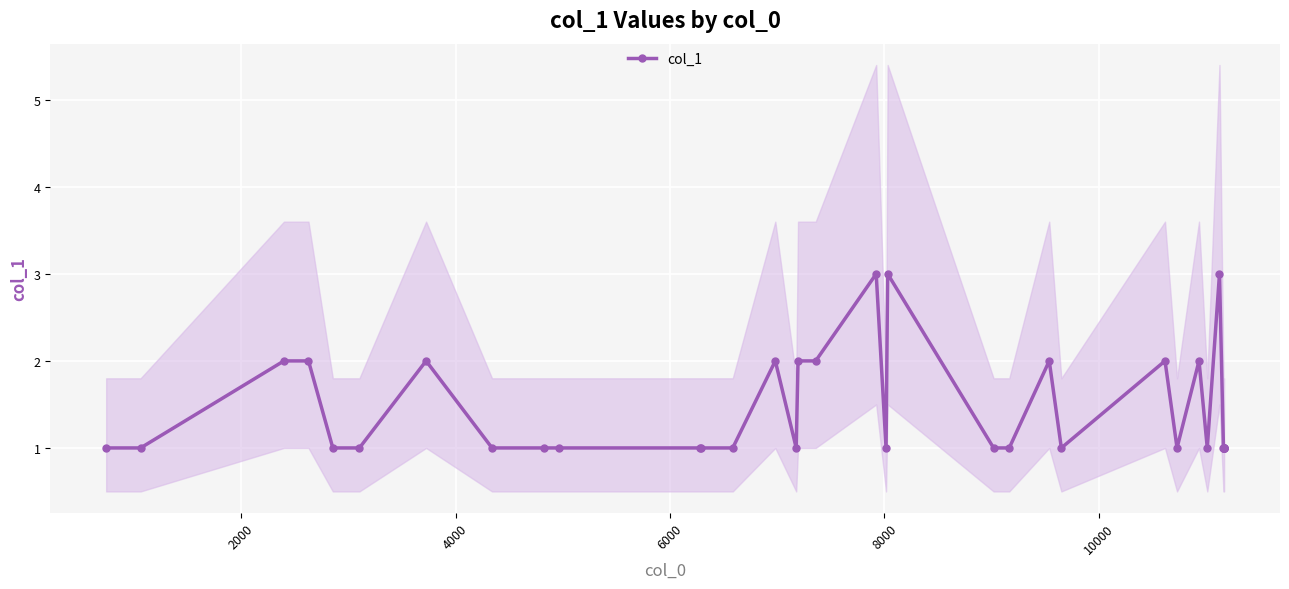

True or false: col_1 has more than 0 interior local peaks.

True